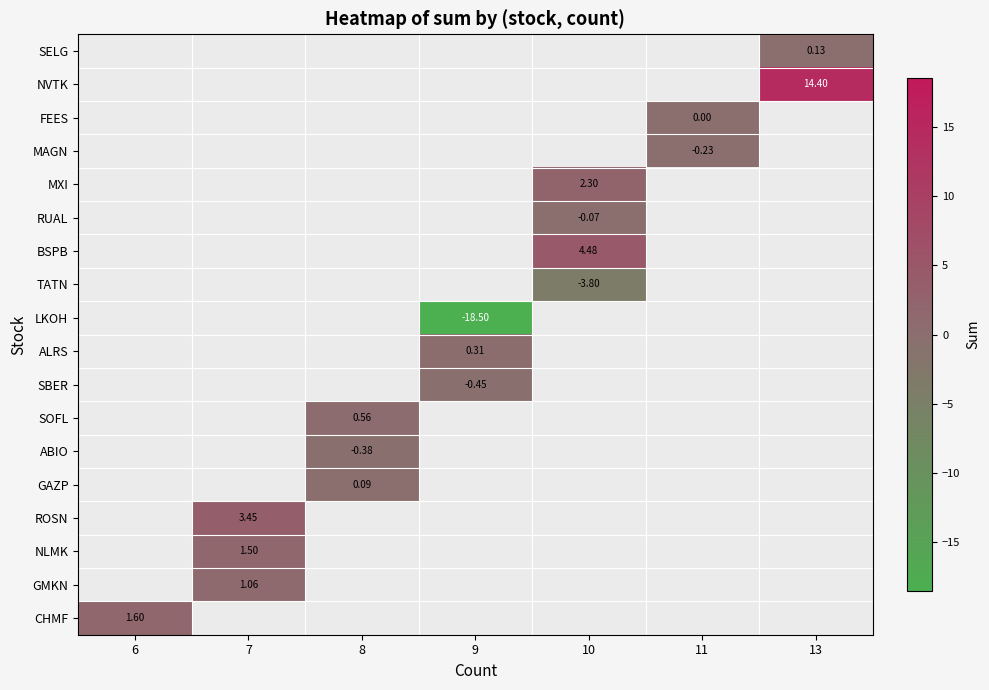

How many values in CHMF are above zero?

1